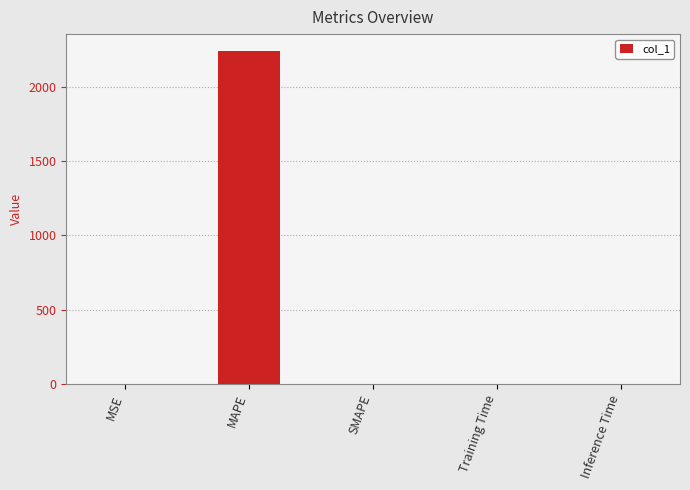

At which category does the chart reach its peak across all series?

MAPE